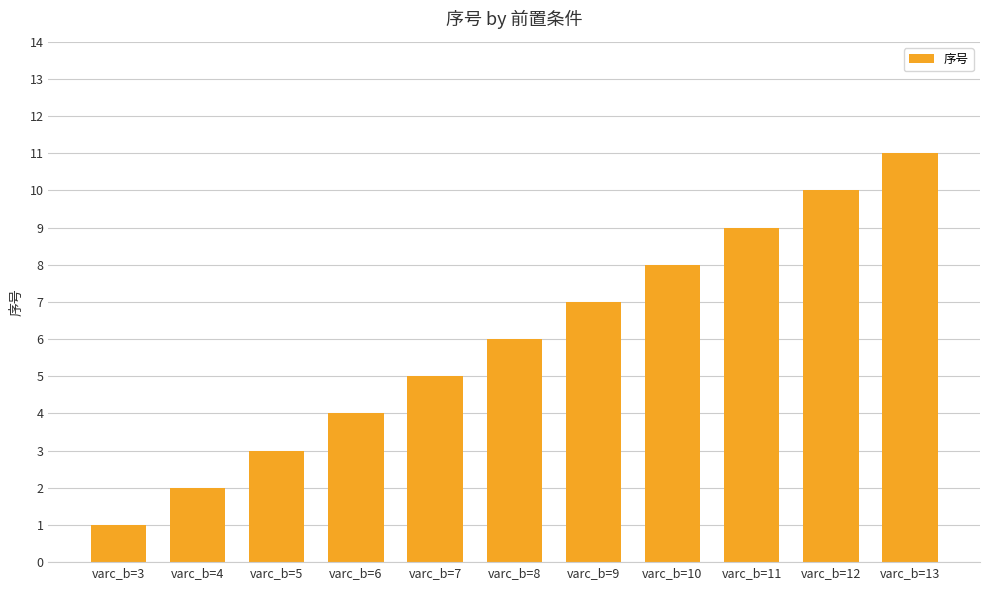

Which has a higher value, varc_b=7 or varc_b=10?

varc_b=10